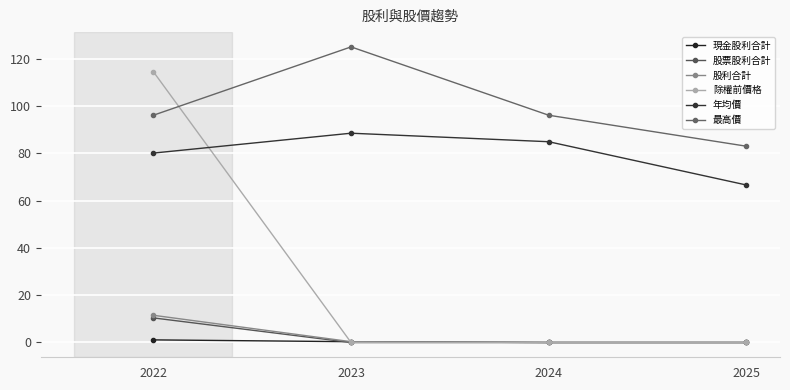

What is the sum of all 最高價 values?

400.2